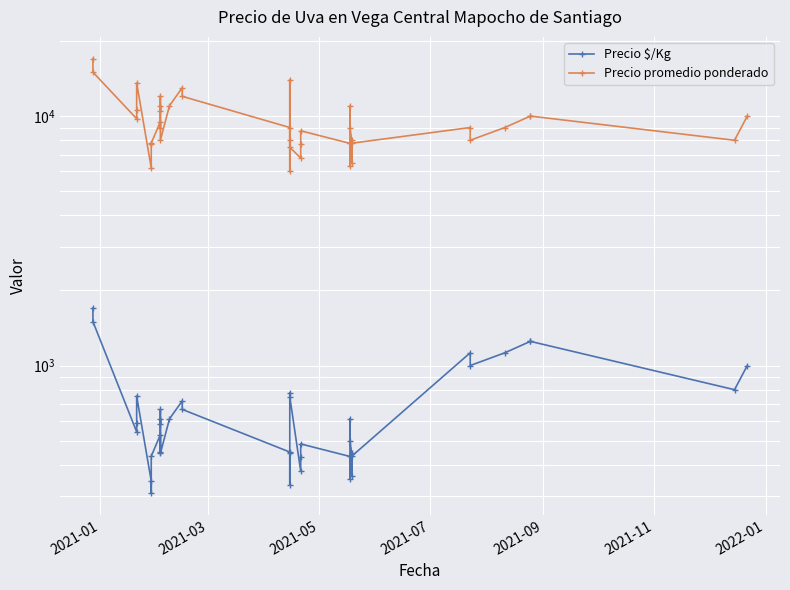

In Precio $/Kg, how many points are higher than both neighbors (excluding endpoints)?

9